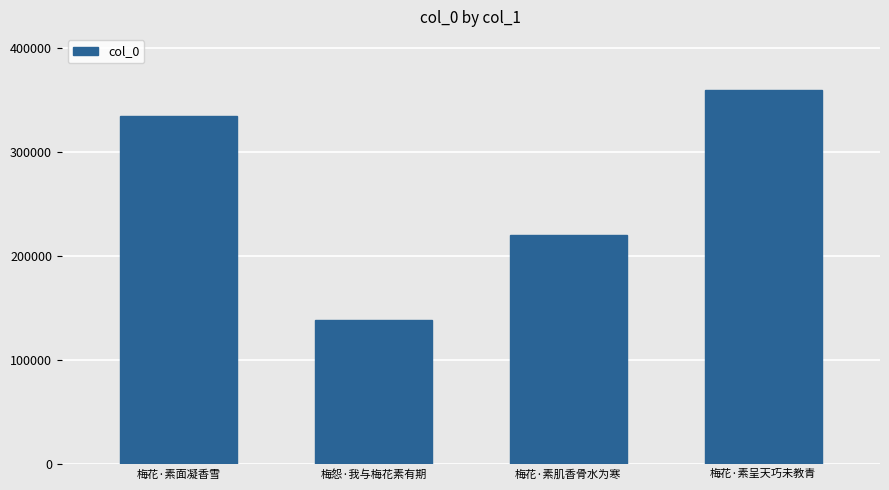

The chart shows a value of 468672 at 梅花·素面凝香雪. True or false?

False